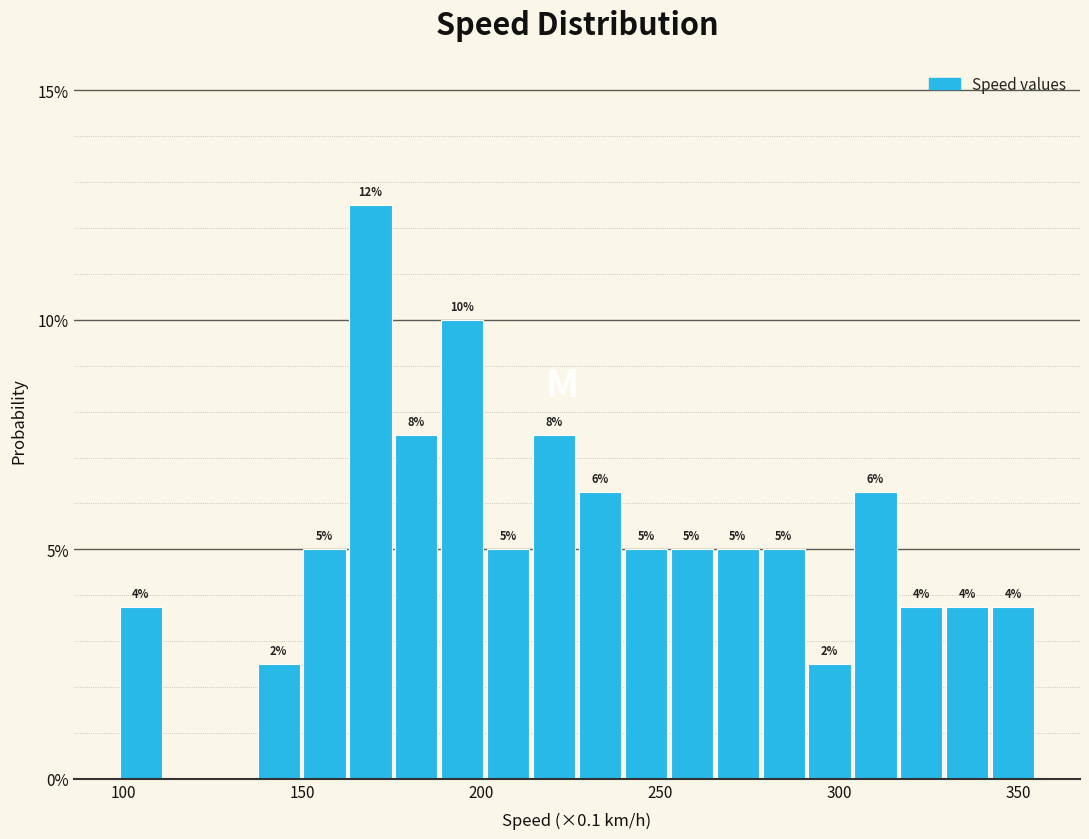

Around what value on the x-axis is the tallest bar? Give the approximate position of its centre, as read against the axis.

170